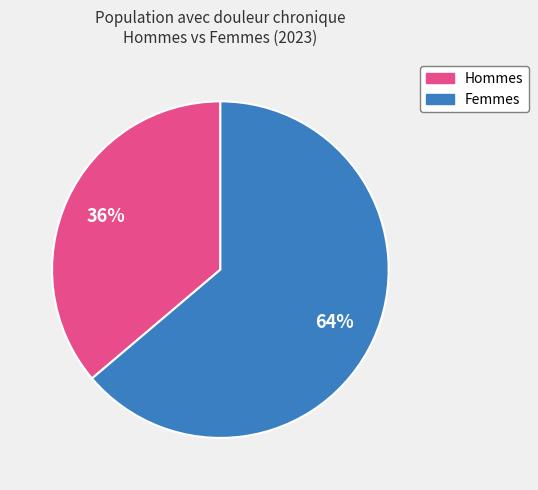

How many segments does this pie chart have?

2